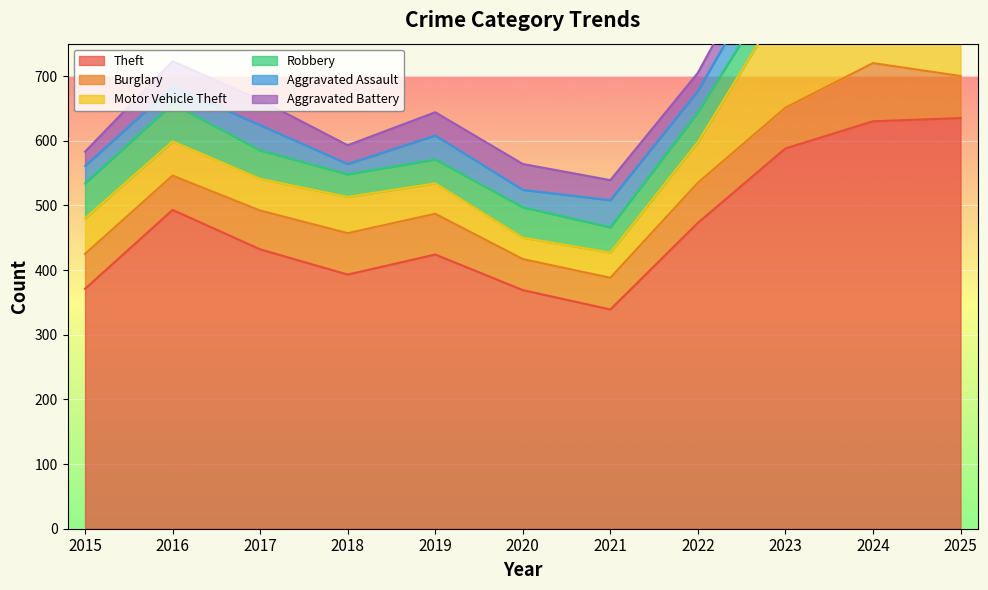

How many values in the Burglary series exceed 62?

5